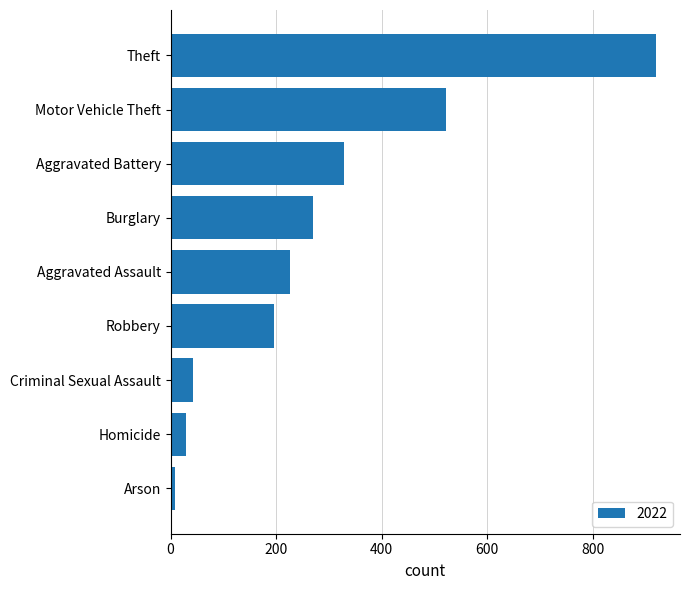

Between Theft and Aggravated Battery, which is larger?

Theft